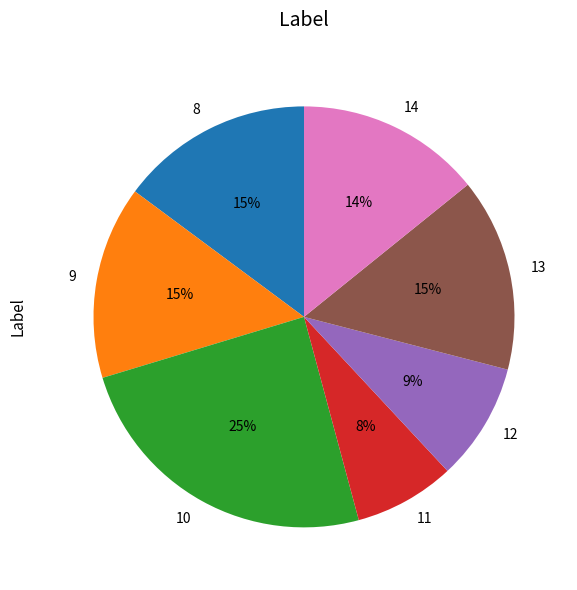

Which category has the smallest portion of the pie?

11